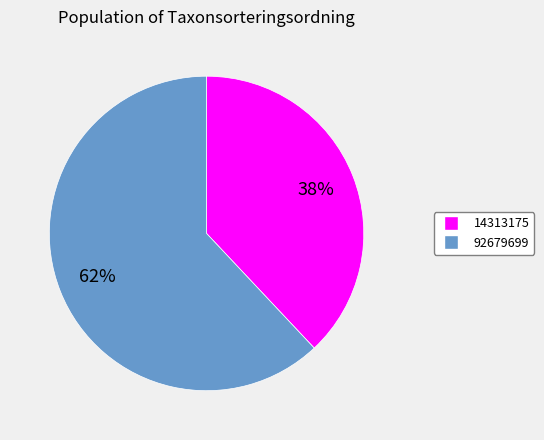

Which has a higher value, 14313175 or 92679699?

92679699